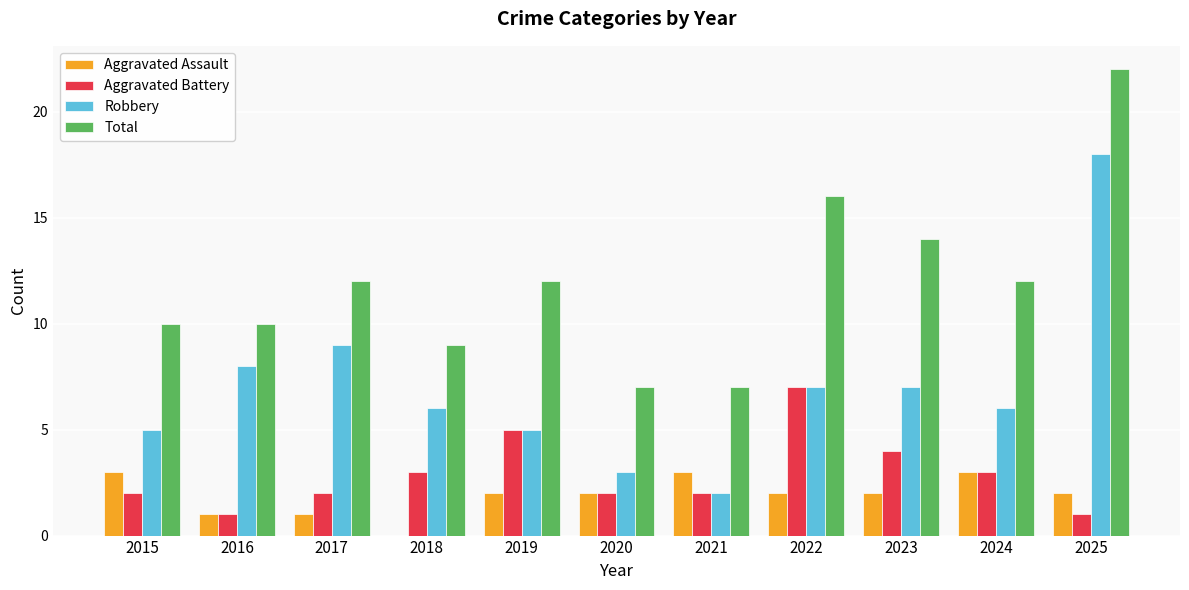

What is the average value of the Total series?

12